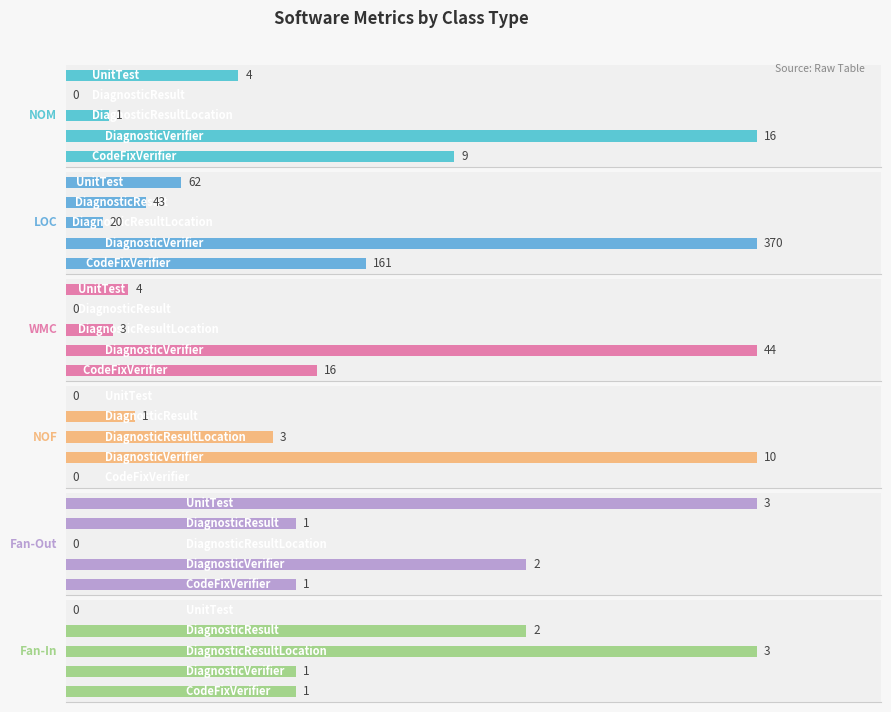

How many values in the LOC series are below 62?

2